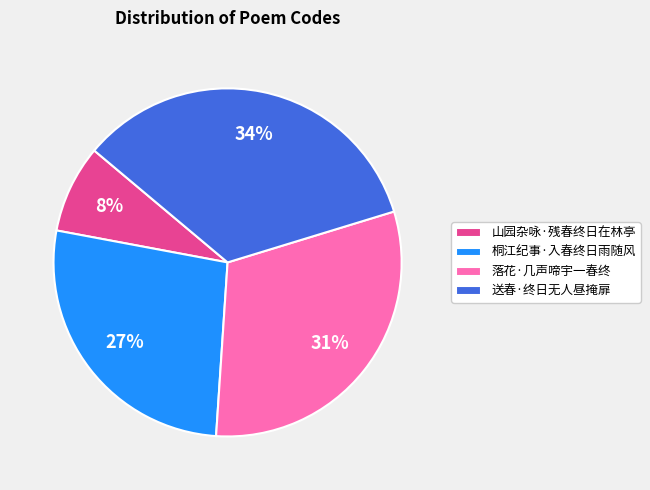

Does any single category account for the majority?

No